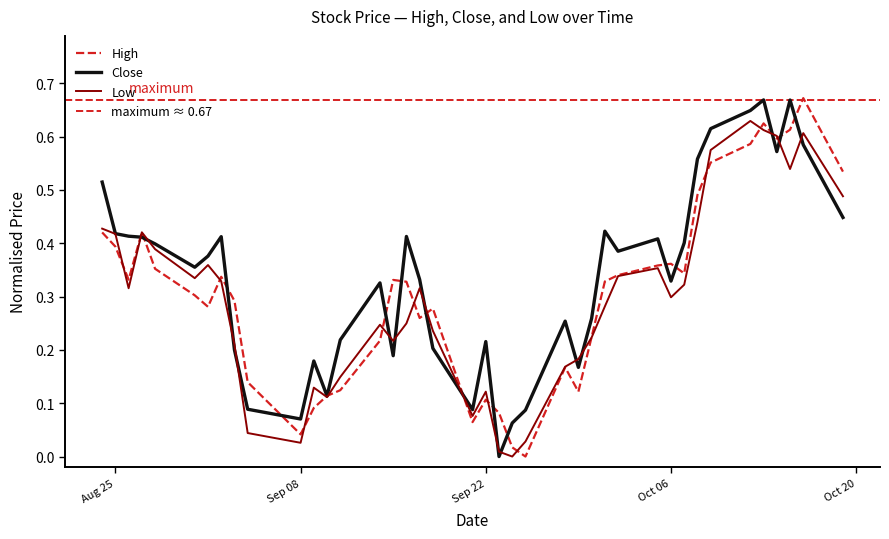

Which category has the highest value in the Low series?

2020-10-12